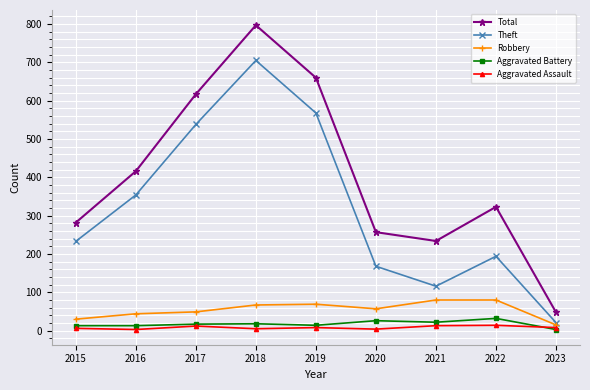

What is the sum of all Total values?

3634